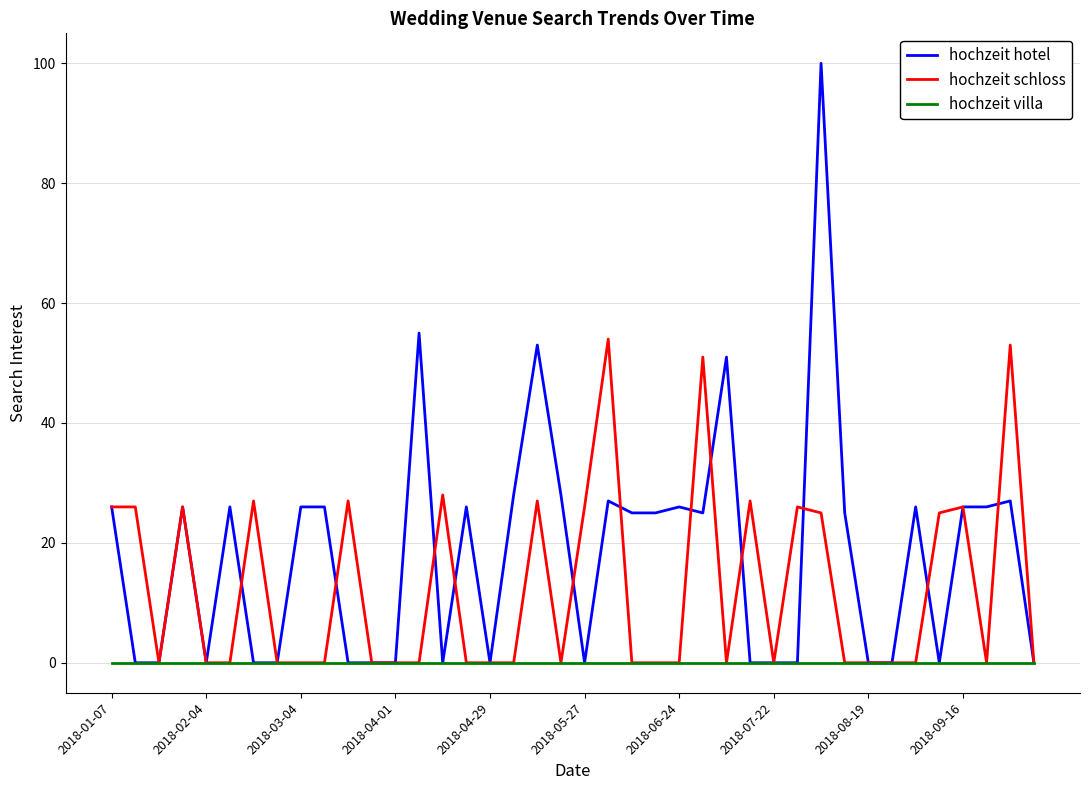

Rank the series by their average value, from lowest to highest.

hochzeit villa, hochzeit schloss, hochzeit hotel